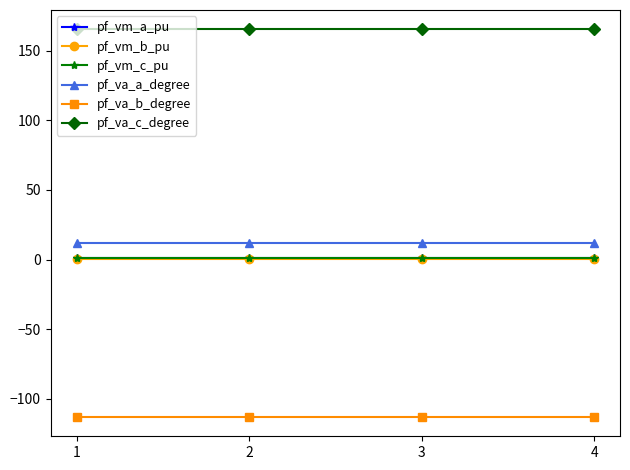

What is the minimum value shown in the chart?

-113.1